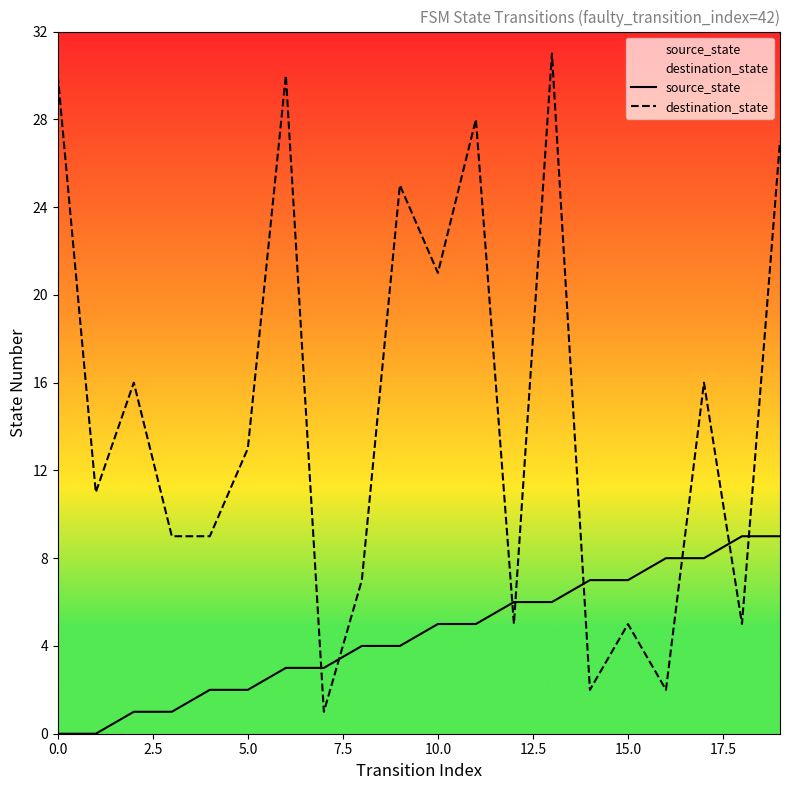

What is the difference between the second highest and minimum values in the destination_state series?

29